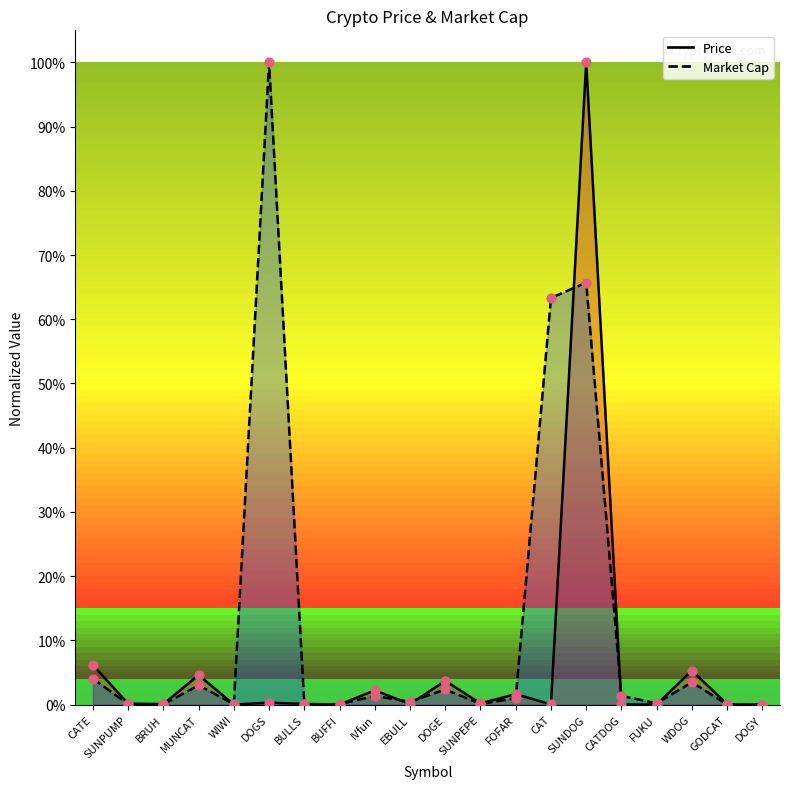

At which category is the sum across all series the highest?

SUNDOG